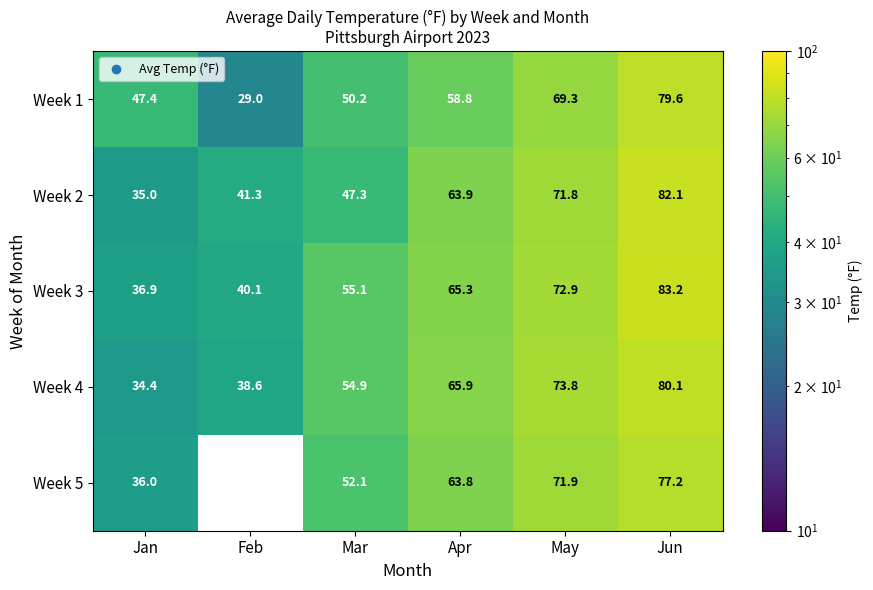

What is the spread (max minus min) of values at May?

4.5